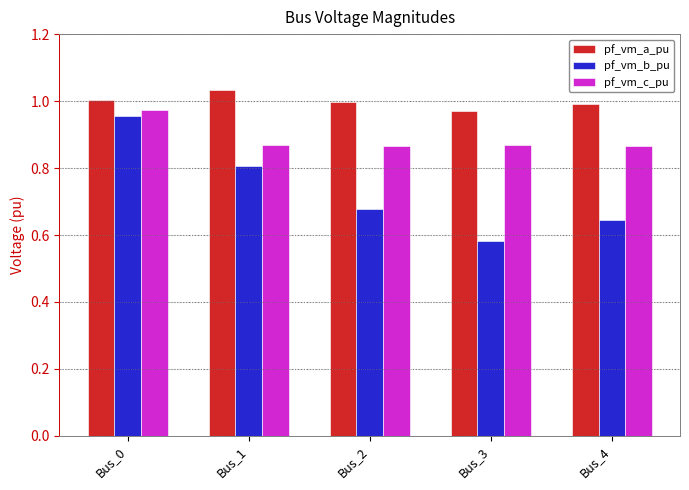

Rank the series at Bus_1 from lowest to highest value.

pf_vm_b_pu, pf_vm_c_pu, pf_vm_a_pu